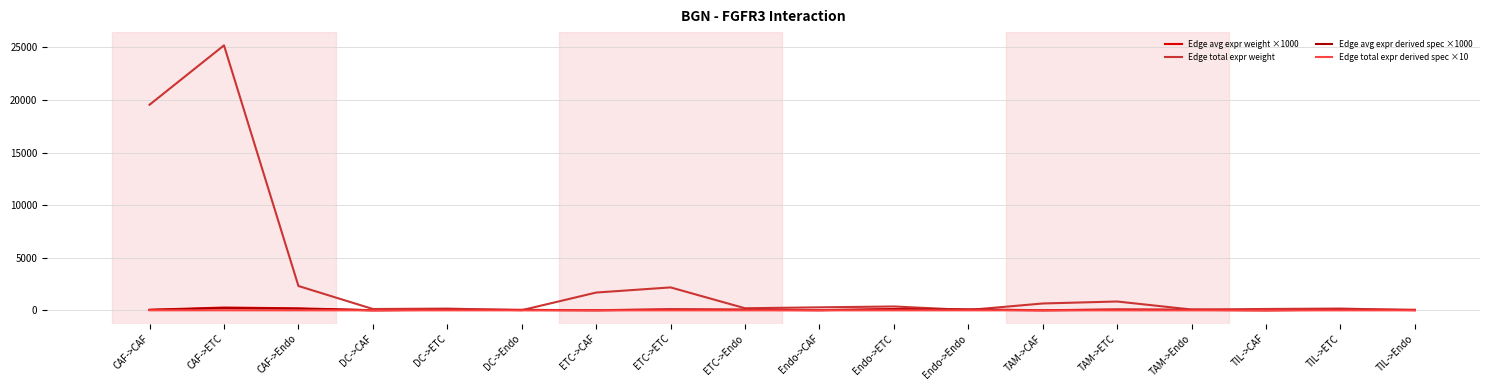

What is the greatest value displayed?

25193.3